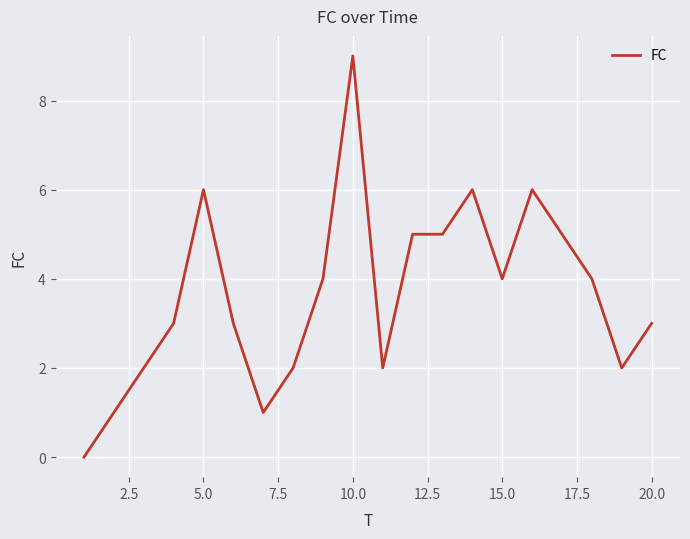

What is the greatest value displayed?

9